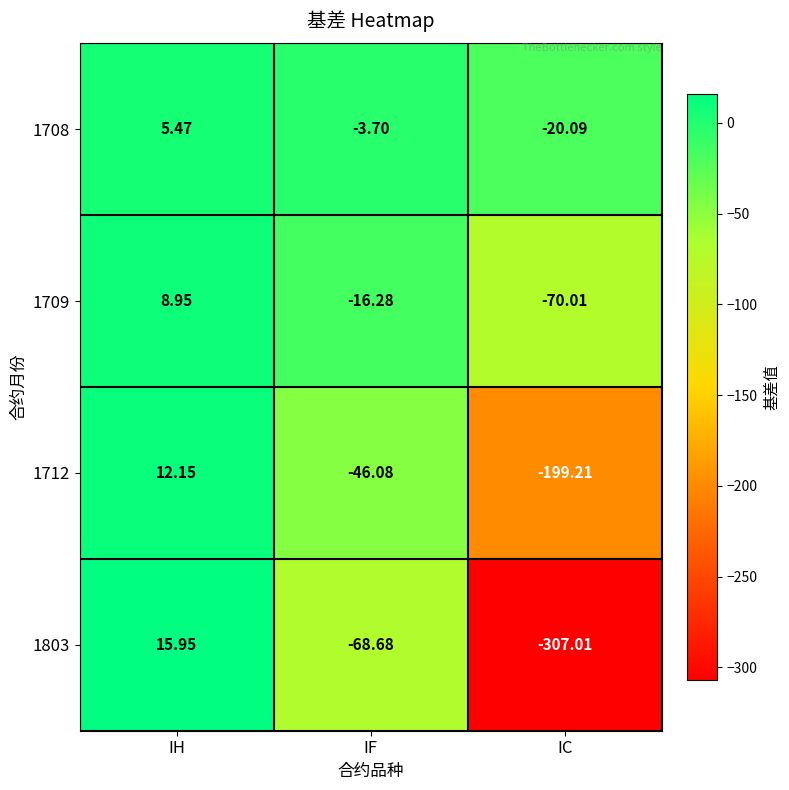

Which category has the lowest value in the 1709 series?

IC